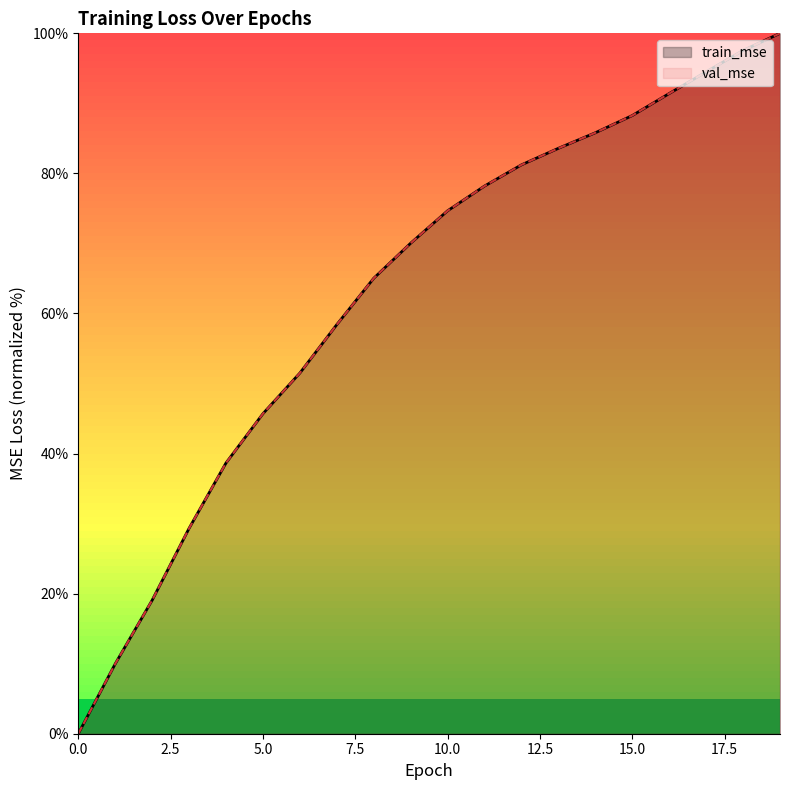

Which series has the largest range (max minus min)?

train_mse